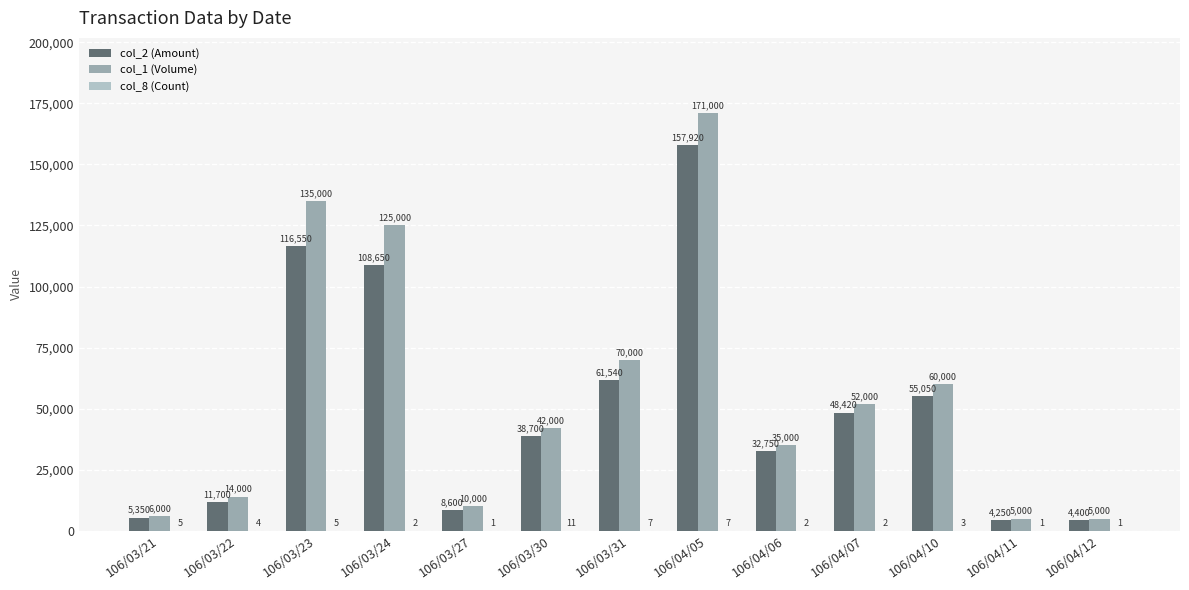

At which label does col_1 (Volume) first exceed 42000?

106/03/23